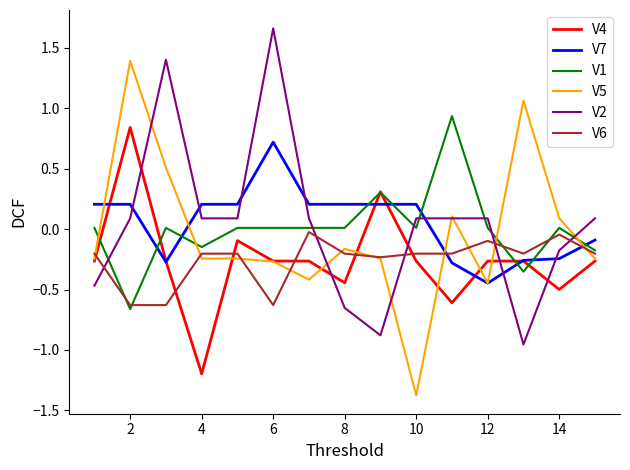

Is this an area chart (filled region under the line)?

No